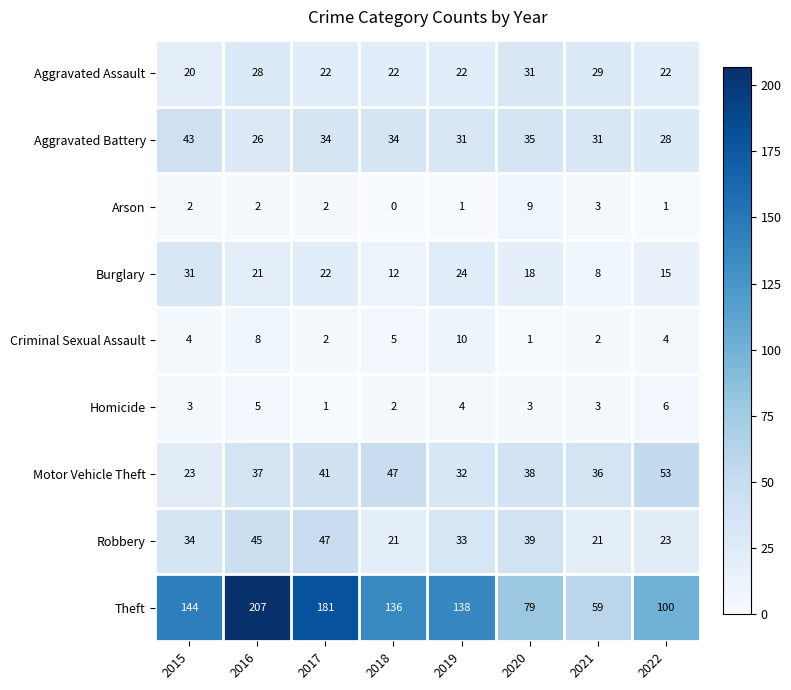

At 2015, list the series in order from largest to smallest.

Theft, Aggravated Battery, Robbery, Burglary, Motor Vehicle Theft, Aggravated Assault, Criminal Sexual Assault, Homicide, Arson